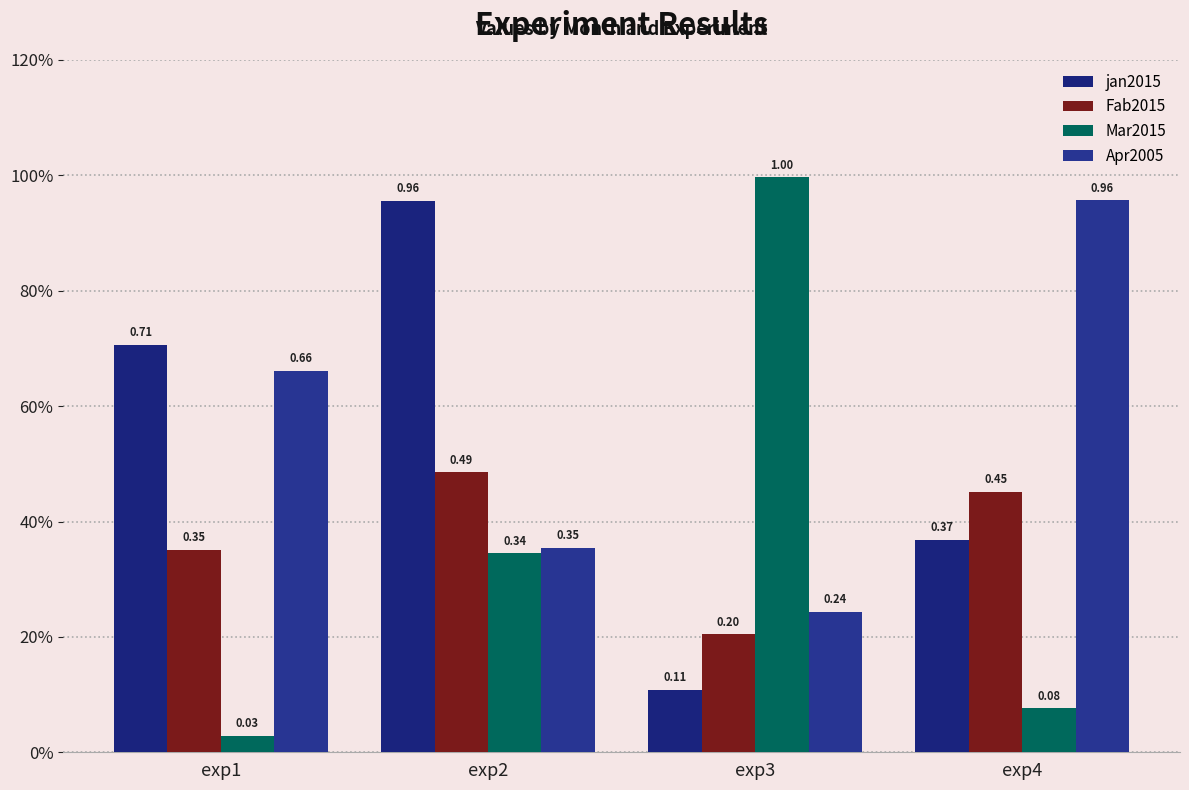

Which series changed the most between exp2 and exp3?

jan2015